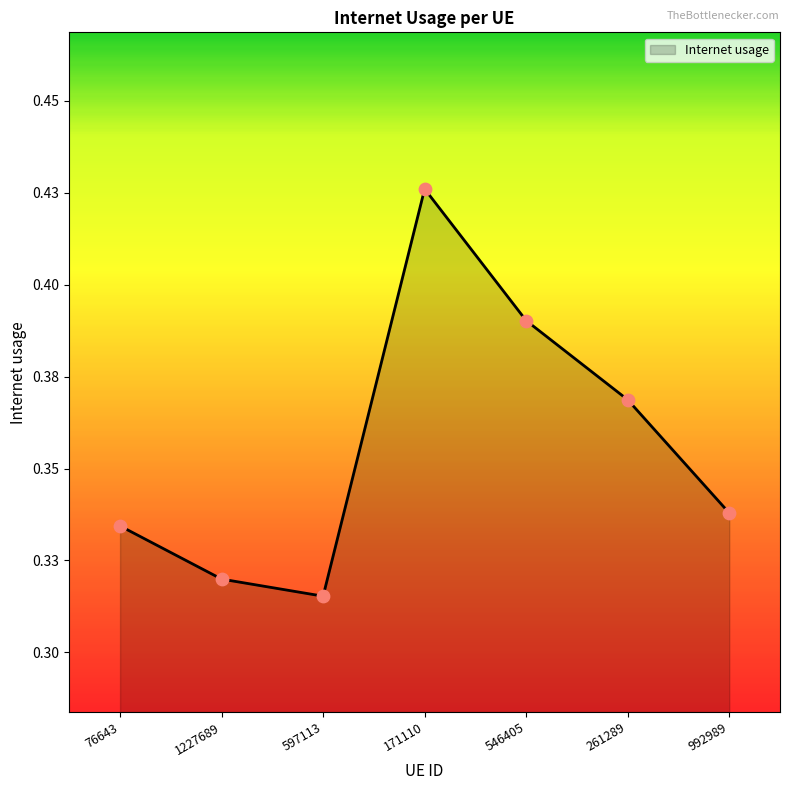

Between 992989 and 171110, which is larger?

171110